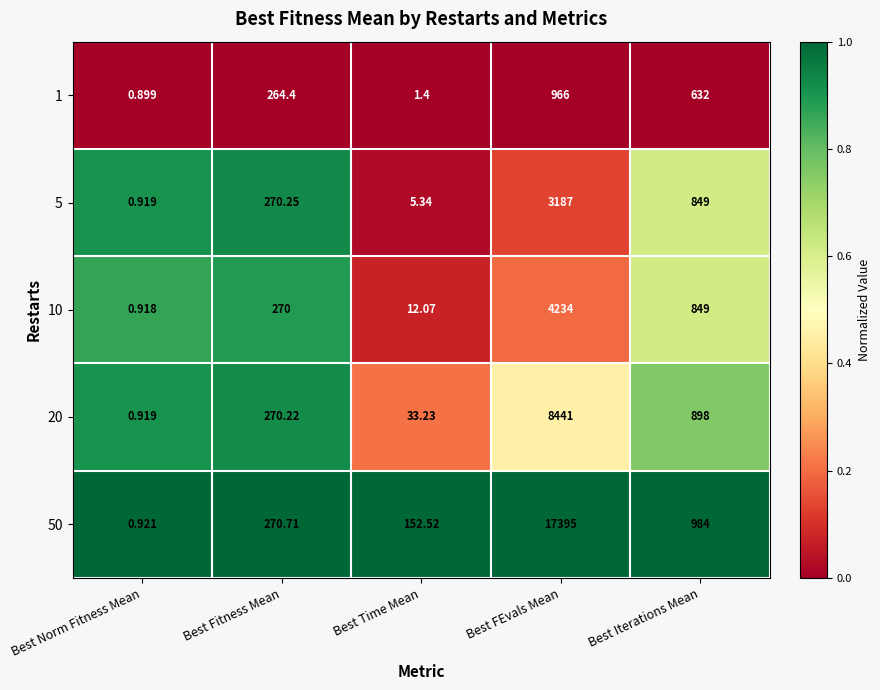

Which category has the lowest value in the 1 series?

Best Norm Fitness Mean